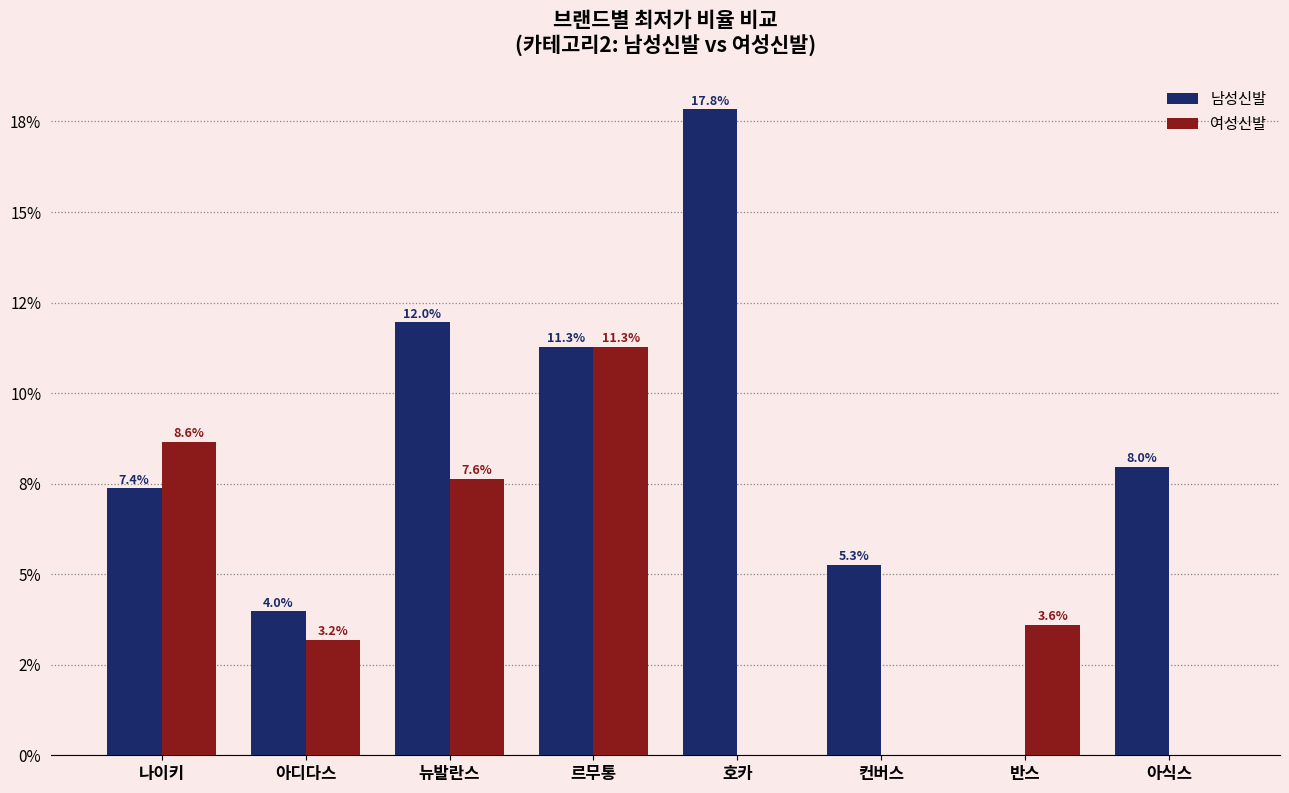

What are all the series names shown in the legend?

남성신발, 여성신발